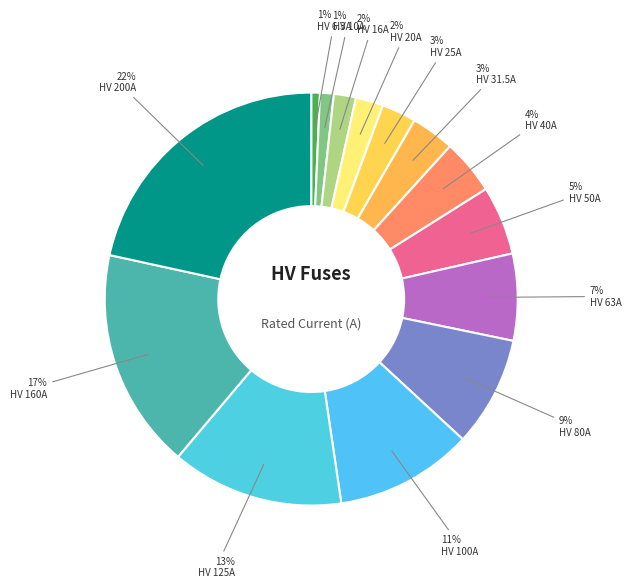

Rank the categories by value from highest to lowest.

HV 200A, HV 160A, HV 125A, HV 100A, HV 80A, HV 63A, HV 50A, HV 40A, HV 31.5A, HV 25A, HV 20A, HV 16A, HV 10A, HV 6.3A